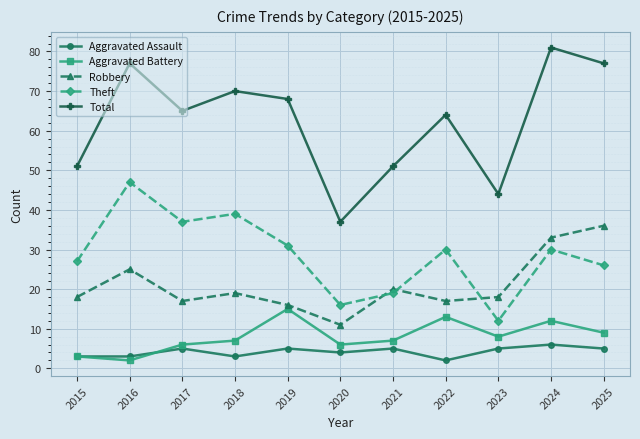

Rank the series by their maximum value, from lowest to highest.

Aggravated Assault, Aggravated Battery, Robbery, Theft, Total